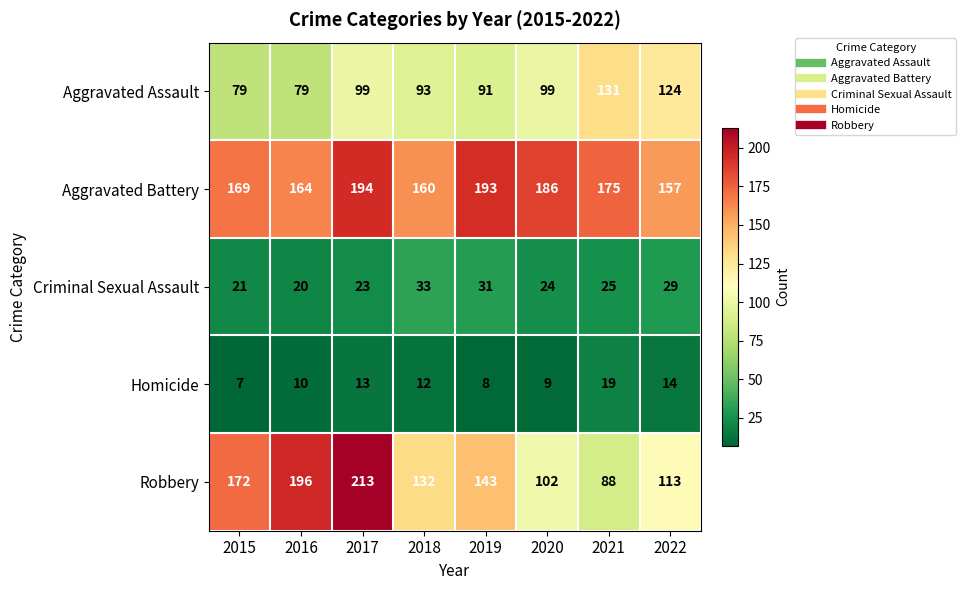

Is it true that Criminal Sexual Assault equals 31 at 2019?

True